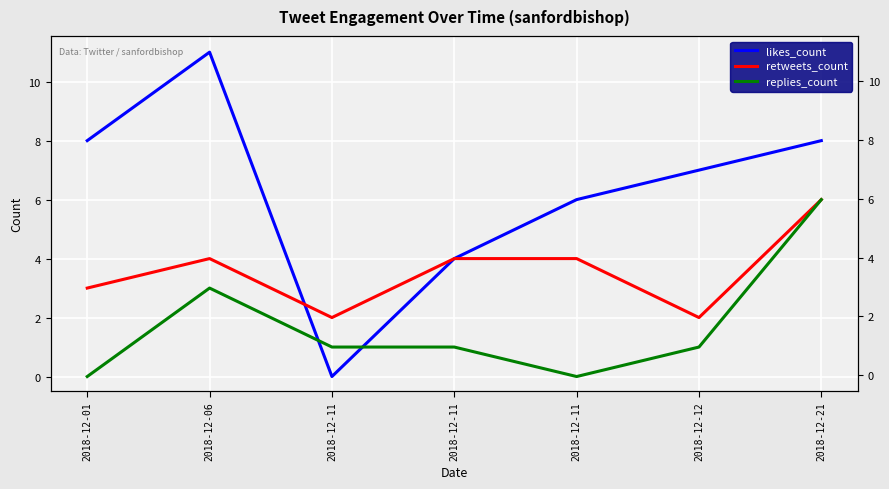

Reading right to left, extract all data points from this chart.

likes_count: 8	7	6	4	0	11	8
retweets_count: 6	2	4	4	2	4	3
replies_count: 6	1	0	1	1	3	0